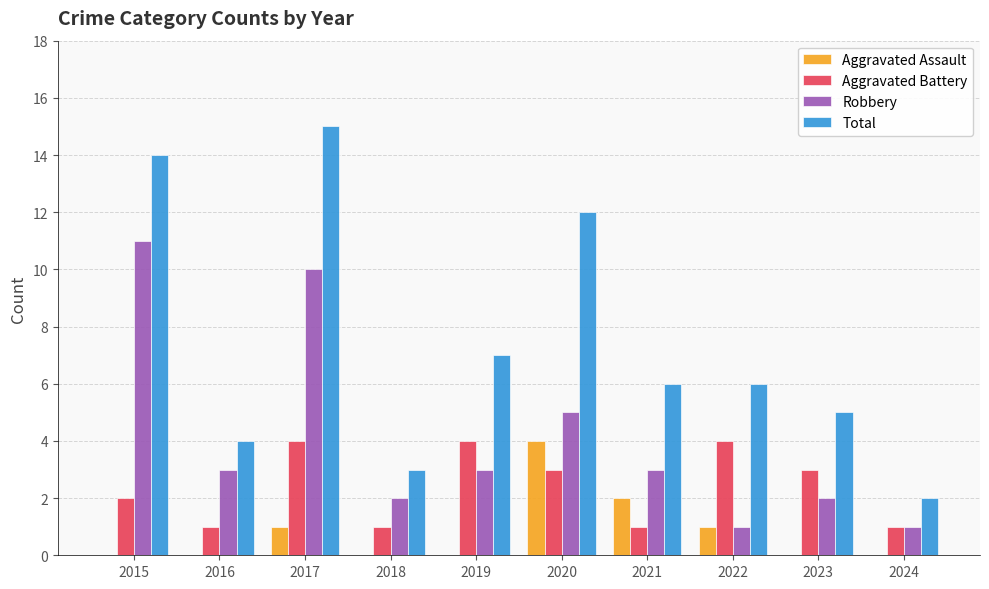

The value of Aggravated Battery at 2019 is 4. True or false?

True